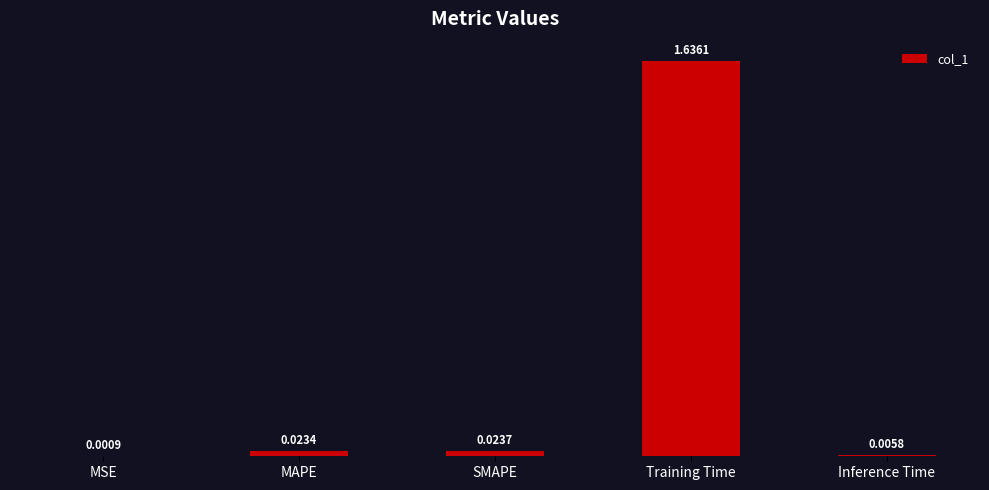

The chart shows a value of 0.9 at Training Time. True or false?

False